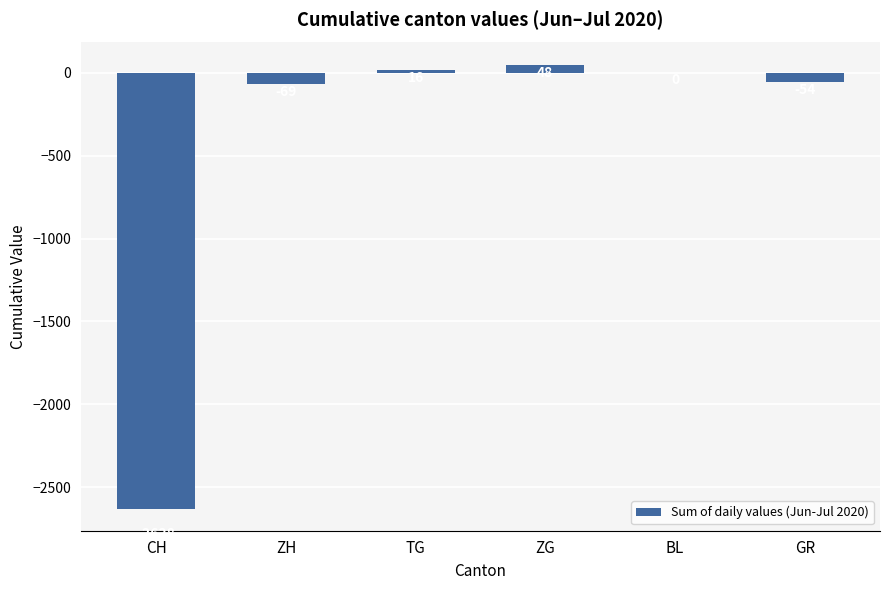

Reading left to right, transcribe all the data shown in this chart.

CH=-2628	ZH=-69	TG=16	ZG=48	BL=0	GR=-54